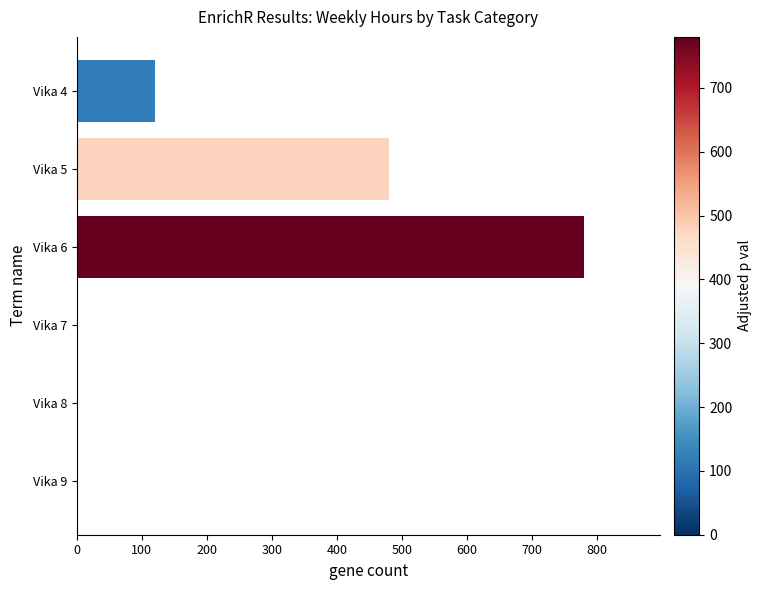

What is the sum of all values?

1380